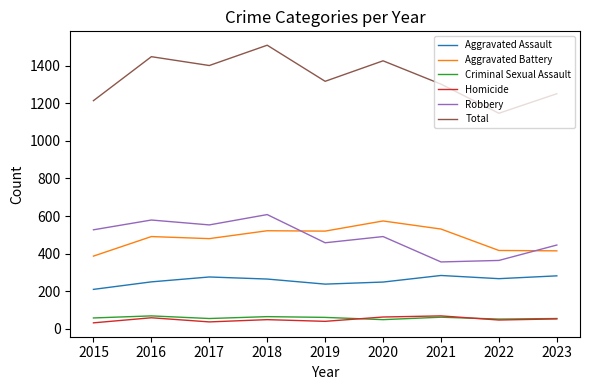

The value of Homicide at 2015 is 32. True or false?

True